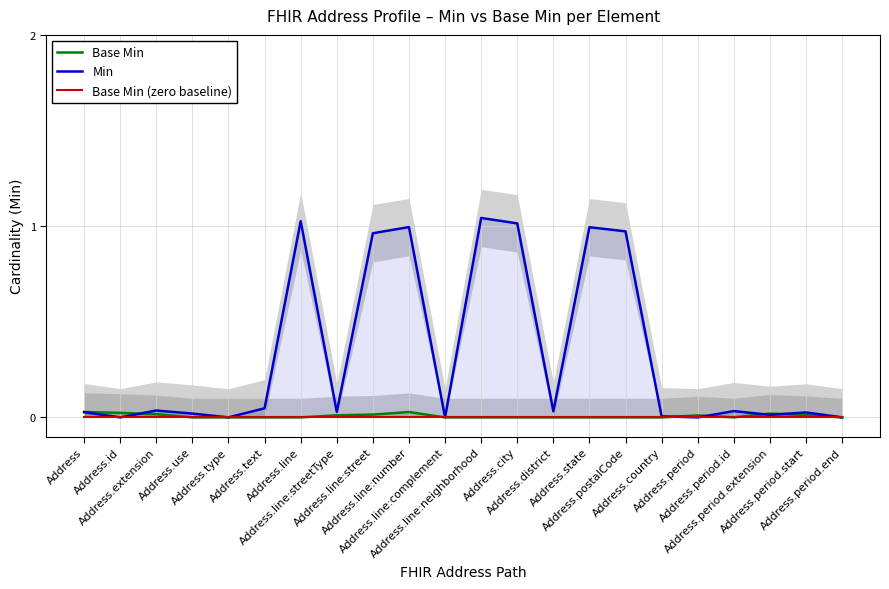

At Address.use, list the series in order from smallest to largest.

Base Min, Base Min (zero baseline), Min